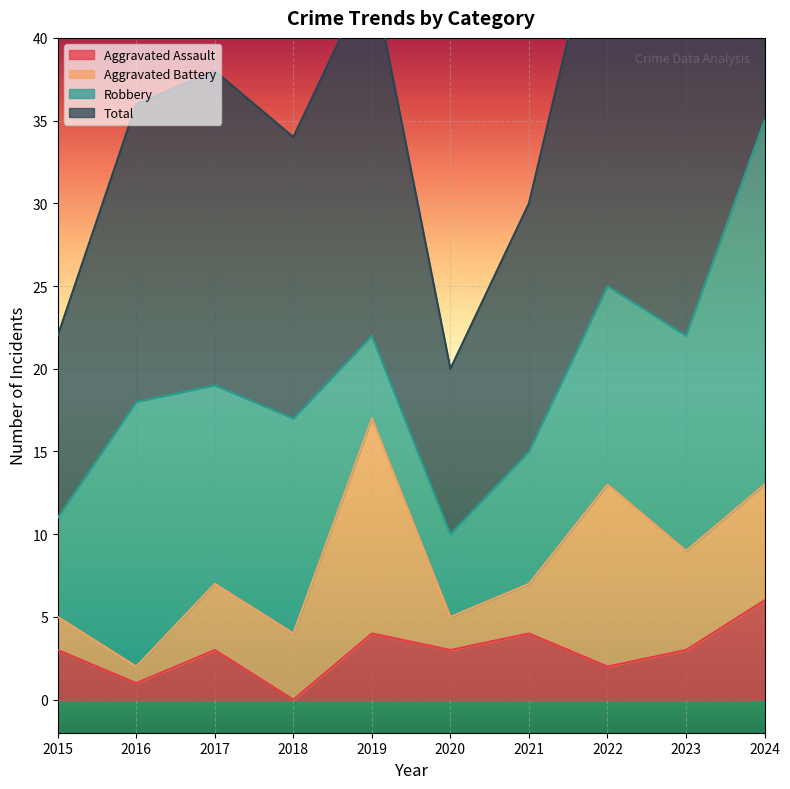

What is the value of the Total point at the 3rd from the left?

38